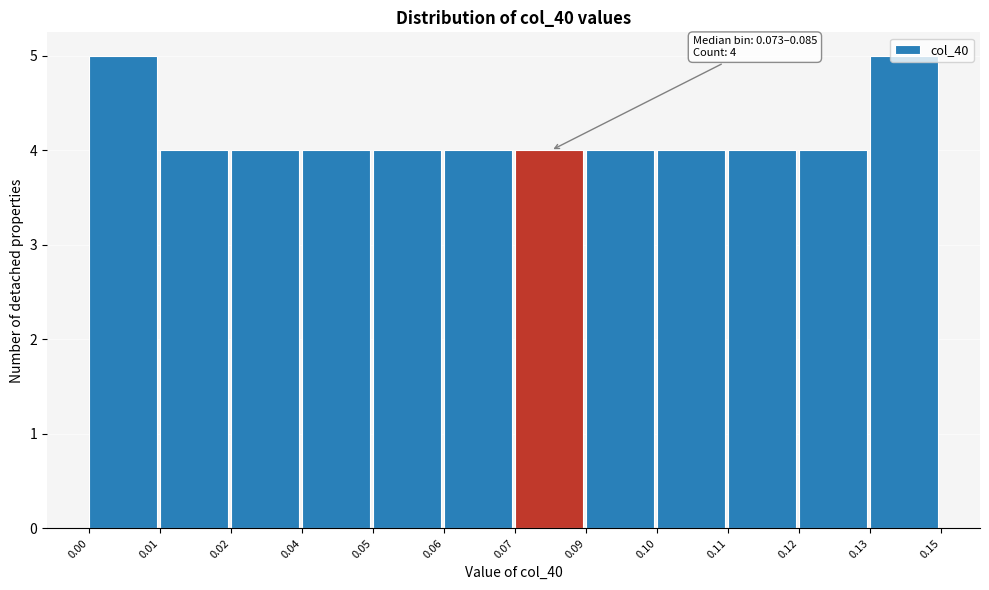

What is the sum of the values at 0.07 and 0.06?

8